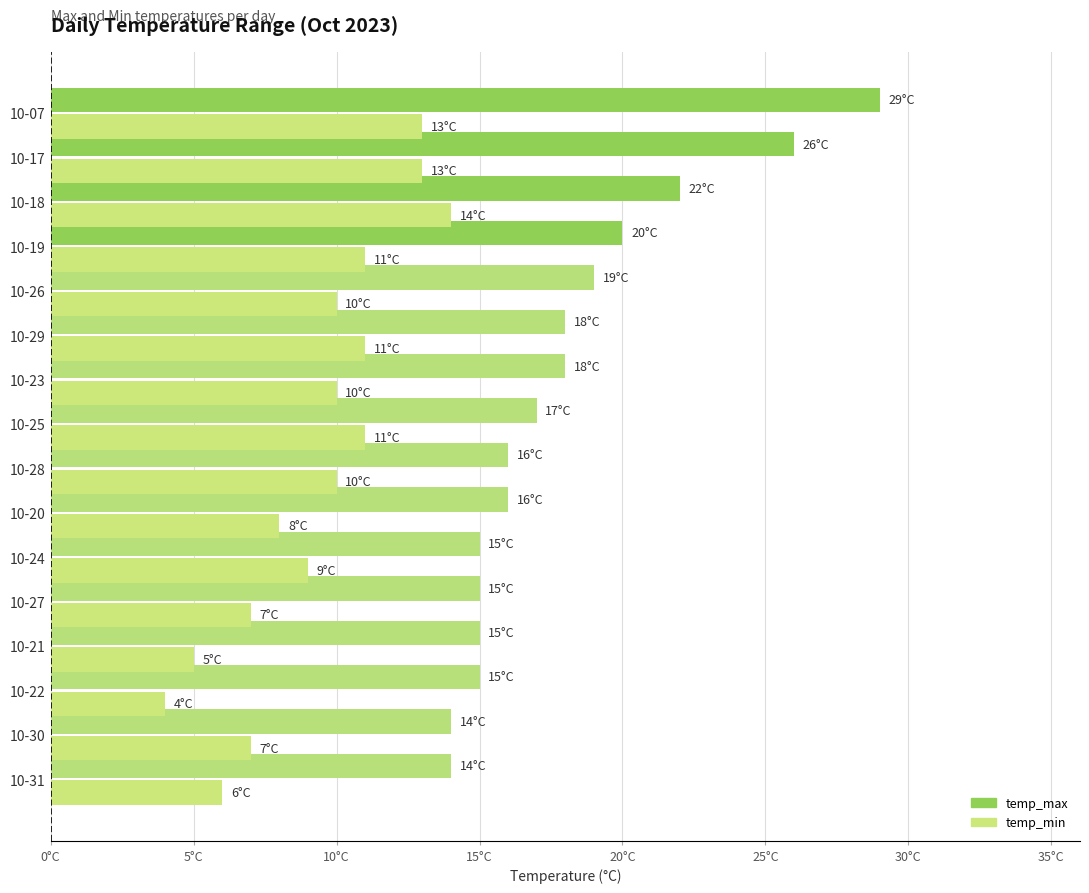

Reading left to right, transcribe all the data shown in this chart.

temp_max: 14	14	15	15	15	15	16	16	17	18	18	19	20	22	26	29
temp_min: 6	7	4	5	7	9	8	10	11	10	11	10	11	14	13	13